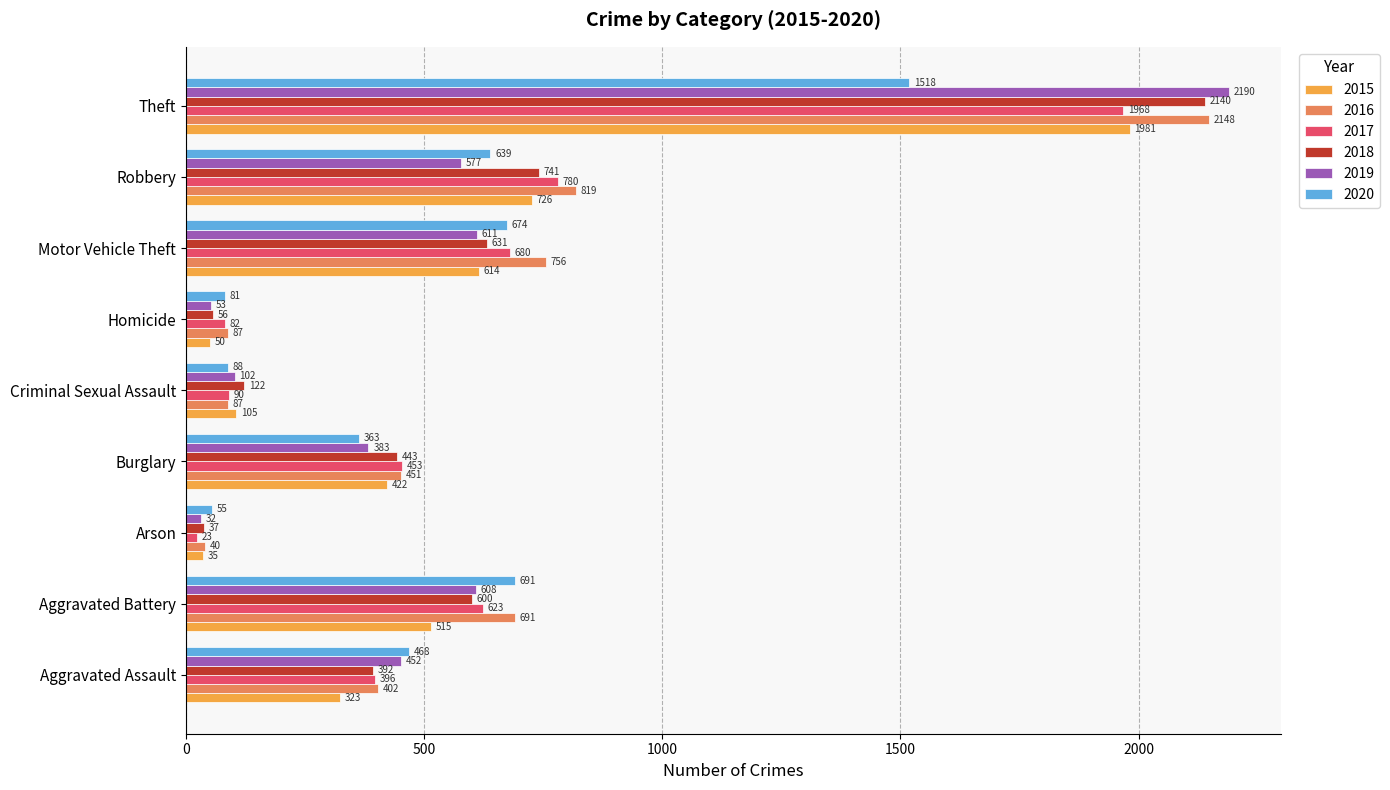

What is the sum of all 2016 values?

5481